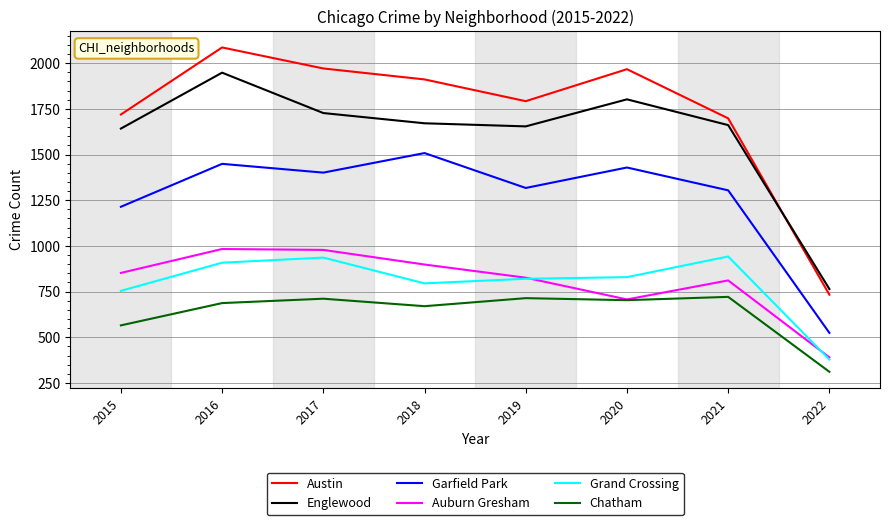

What is the difference between the highest and lowest values at 2016?

1399